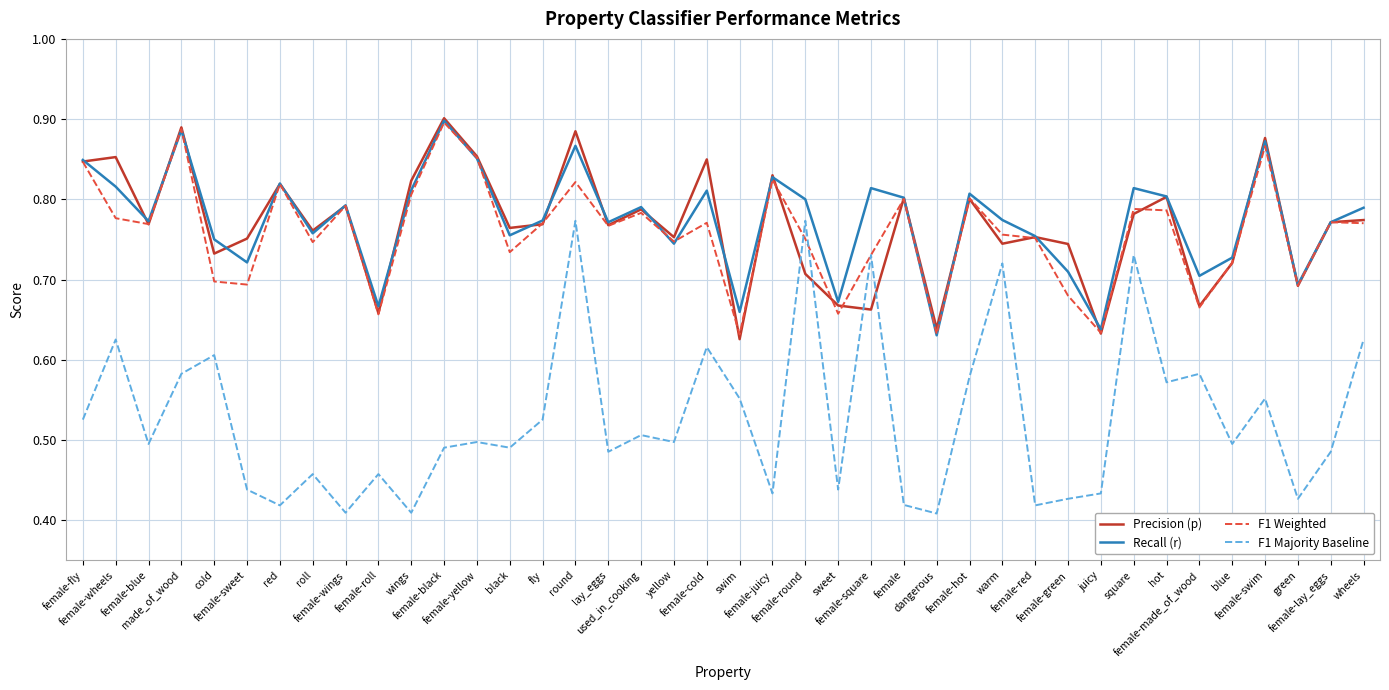

Which series has the largest range (max minus min)?

F1 Majority Baseline